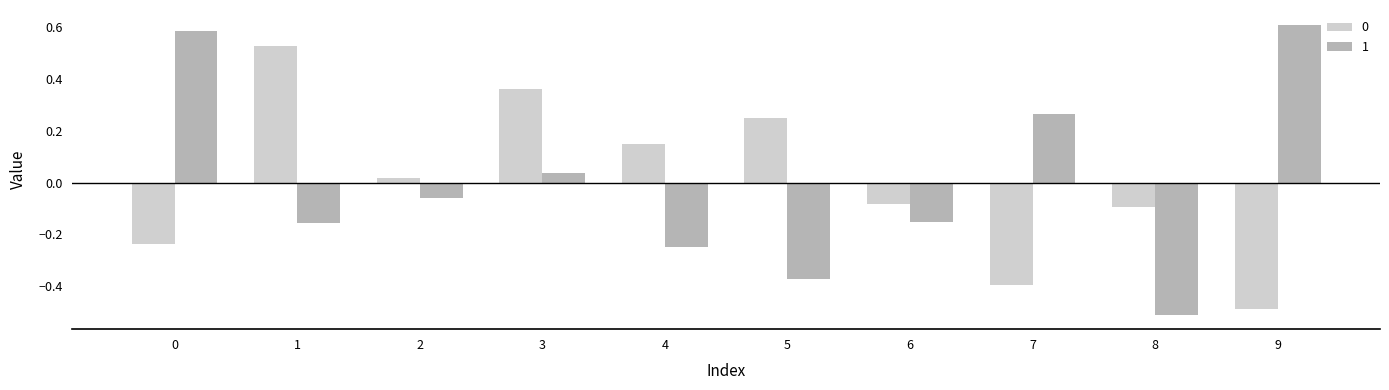

Does the chart contain any negative values?

Yes